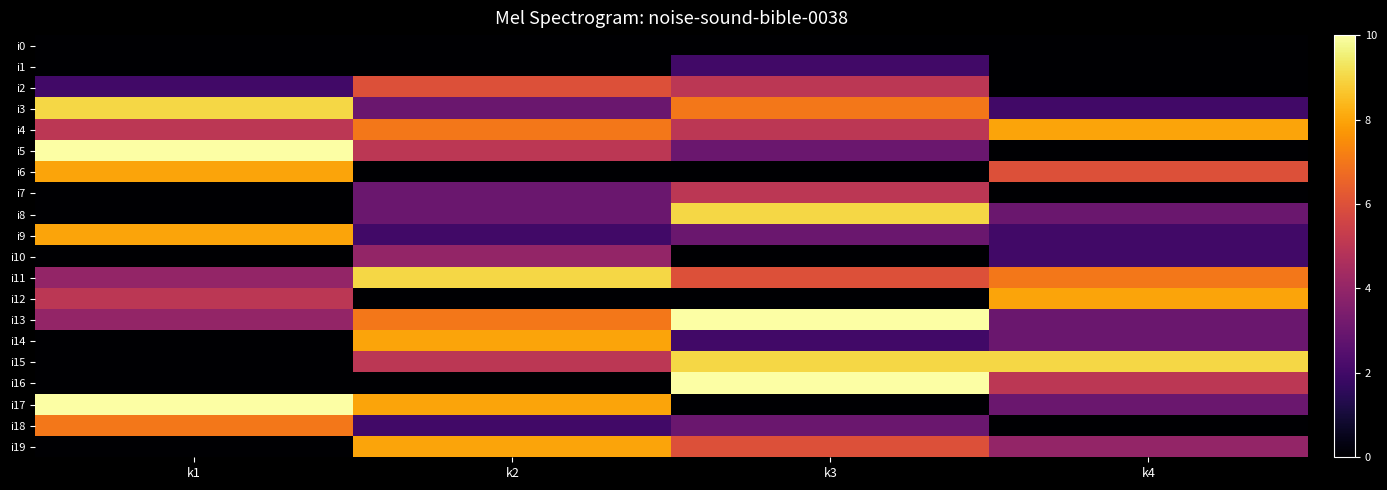

How many data points does each series have?

4